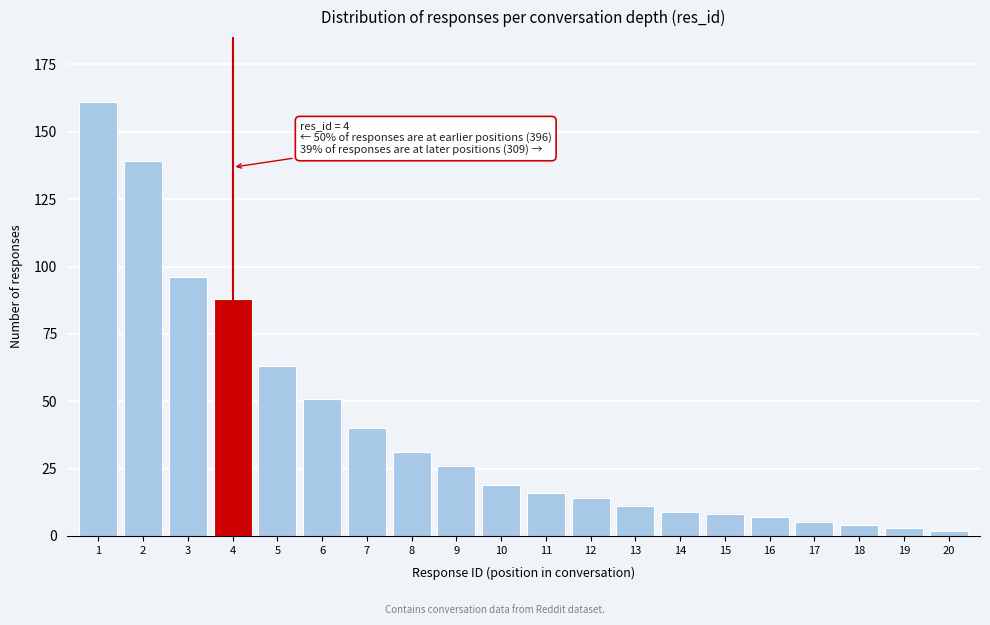

Reading right to left, list all the values displayed in this chart.

20=2	19=3	18=4	17=5	16=7	15=8	14=9	13=11	12=14	11=16	10=19	9=26	8=31	7=40	6=51	5=63	4=88	3=96	2=139	1=161